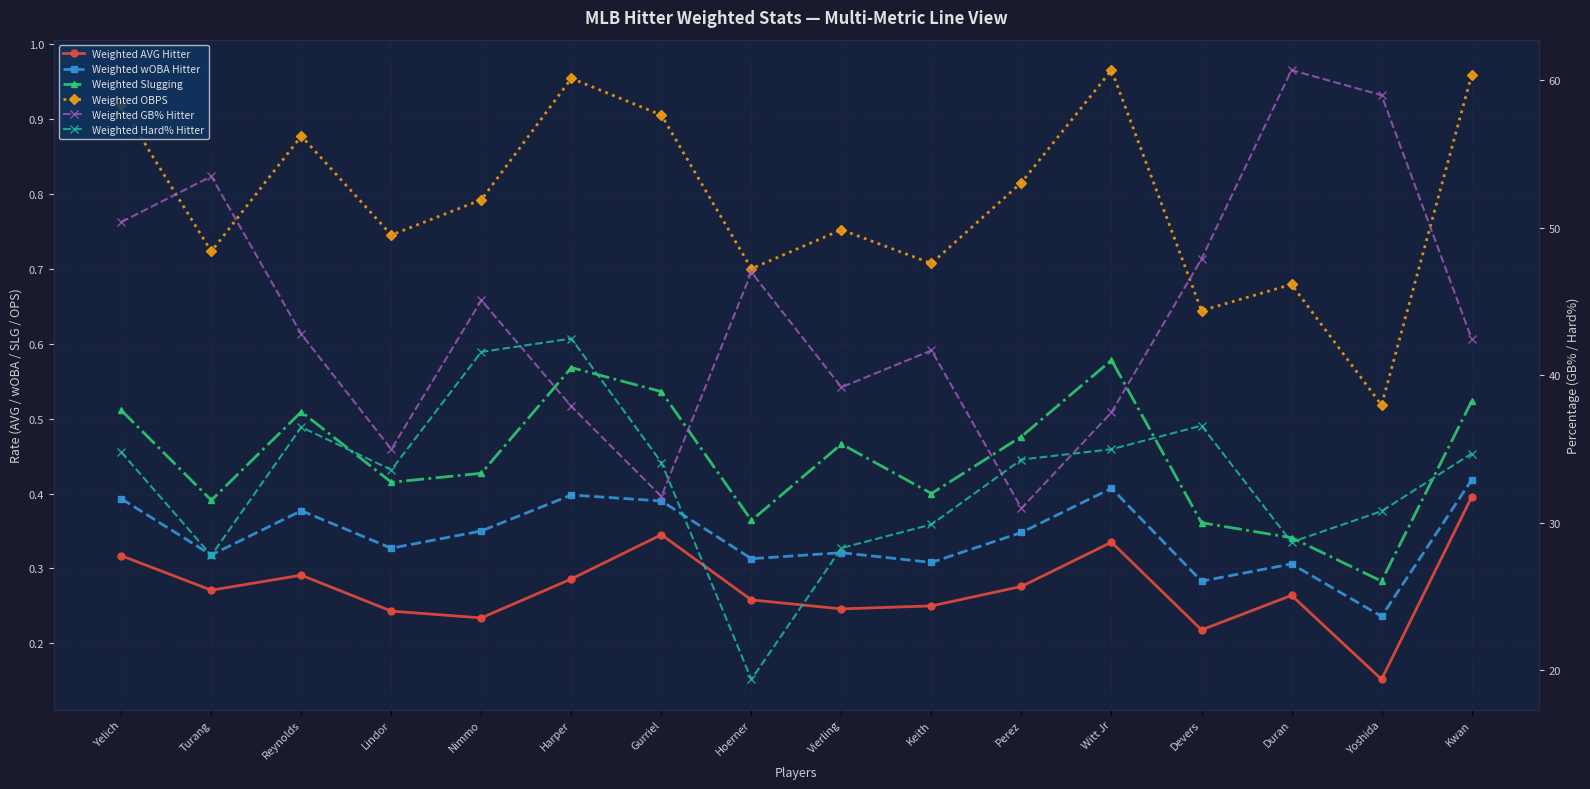

True or false: Weighted AVG Hitter and Weighted GB% Hitter cross at least once.

False